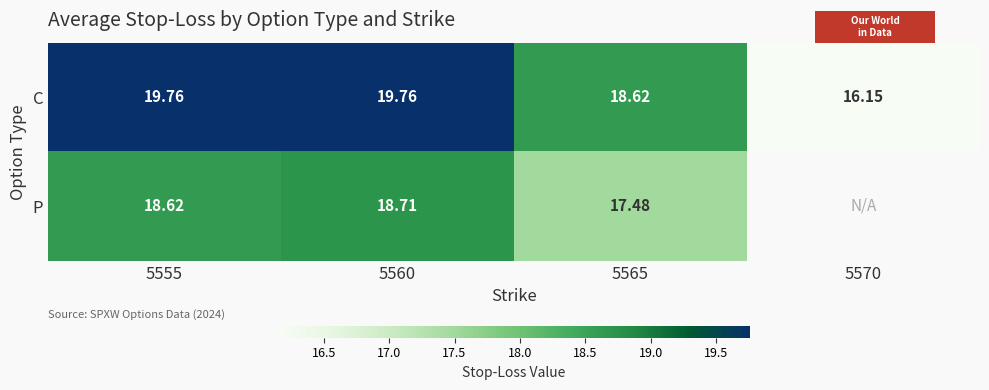

What is the minimum value for P?

17.5